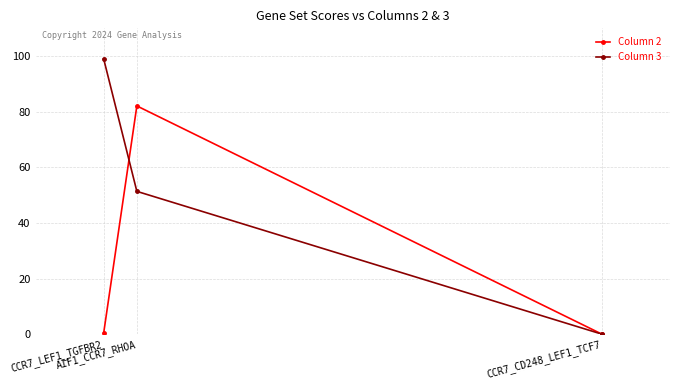

What is the difference between the Column 2 values at AIF1_CCR7_RHOA and CCR7_CD248_LEF1_TCF7?

82.1